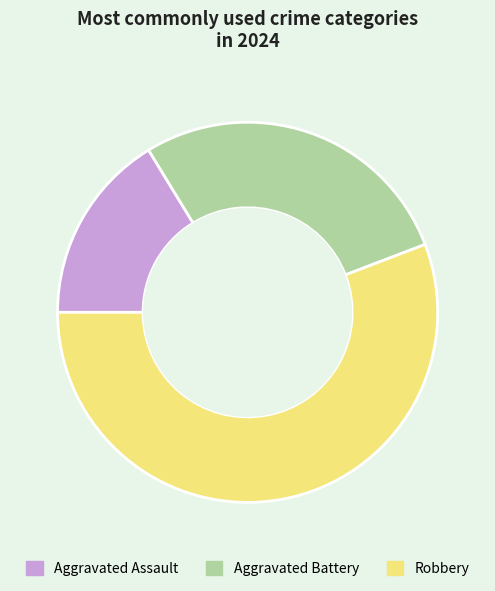

Do Robbery and Aggravated Battery together represent more than half of the pie?

Yes